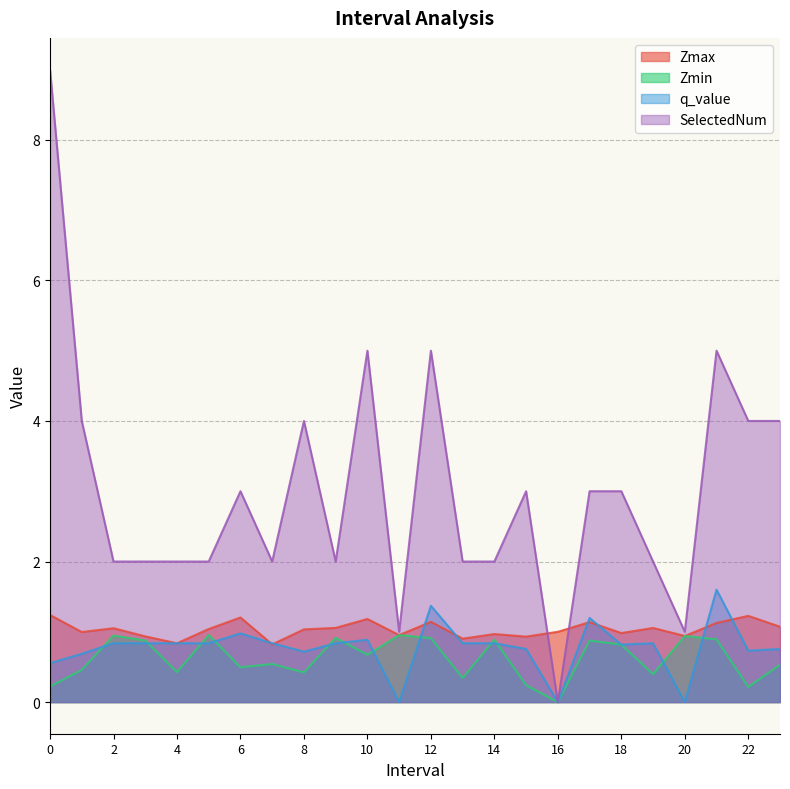

Which series has the widest spread of values?

SelectedNum